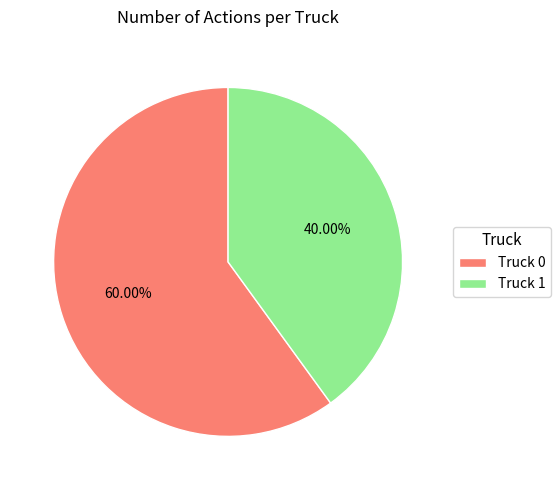

To the nearest percent, what is the average slice percentage?

50%